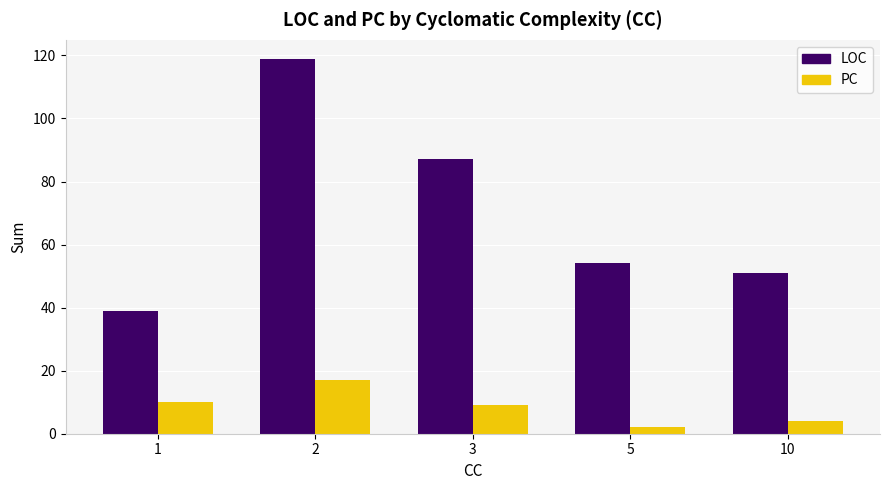

Which series has the widest spread of values?

LOC